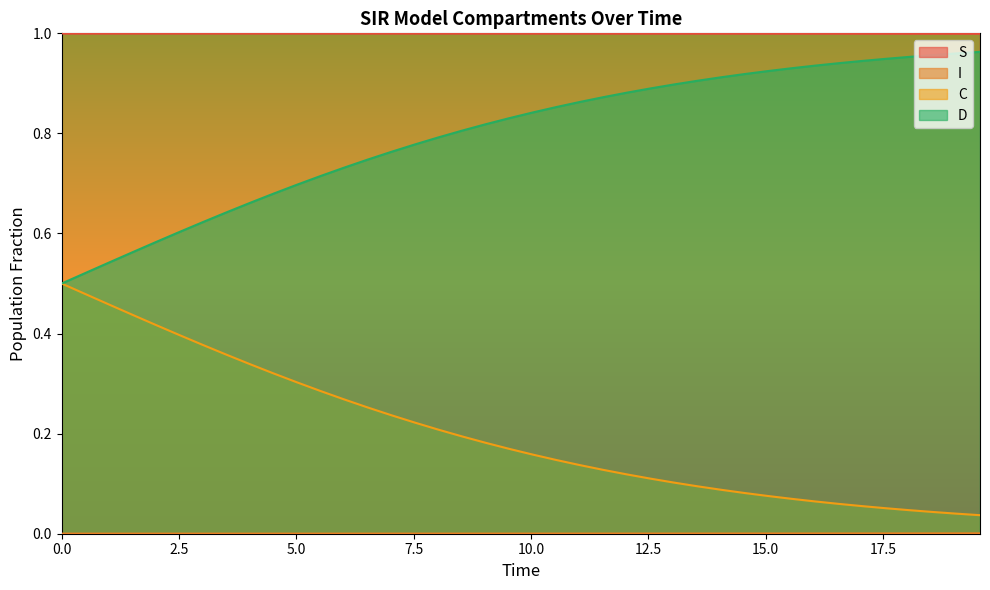

True or false: D and C cross at least once.

False